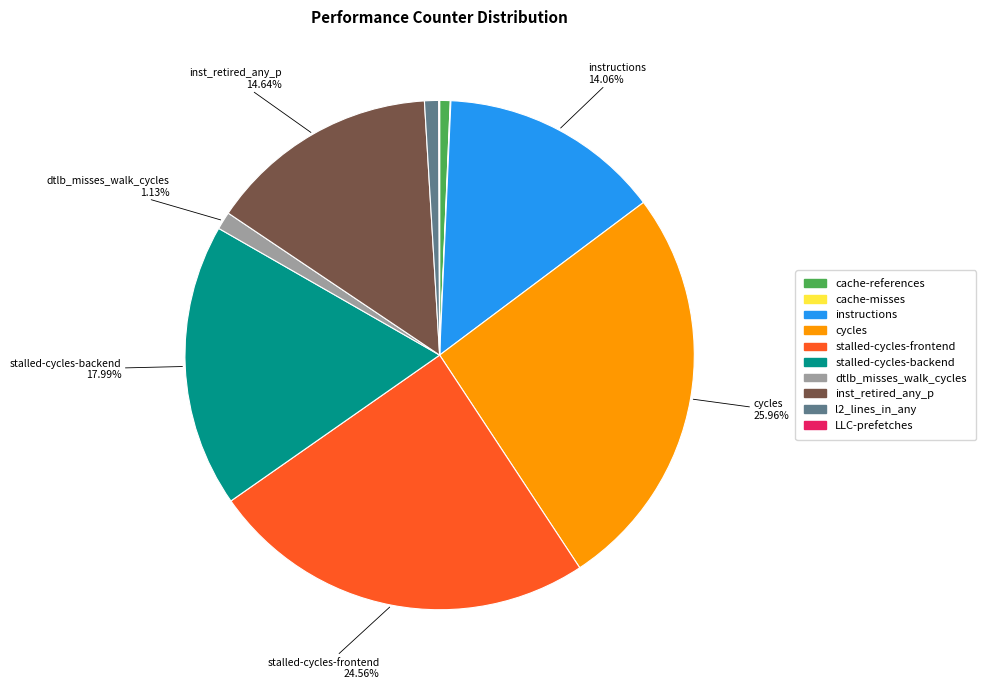

Is it true that instructions is 14% of the pie?

True